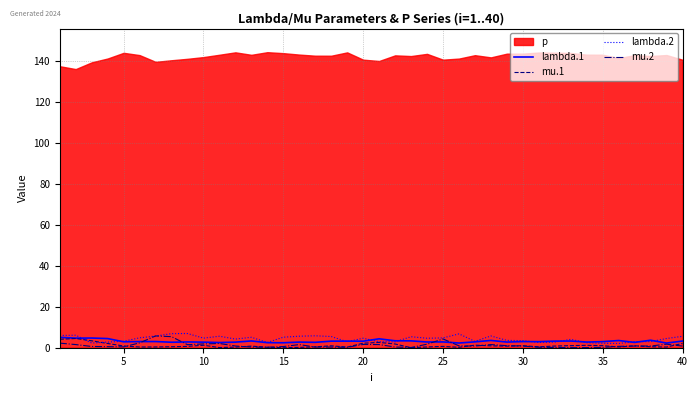

True or false: lambda.1 and mu.1 intersect in this chart.

False